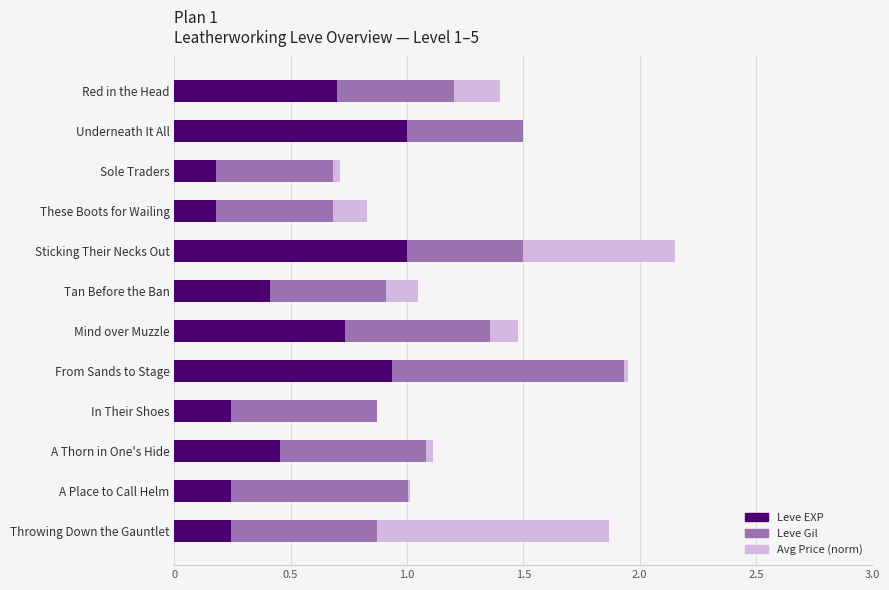

The value of Leve EXP at Red in the Head is 1.0. True or false?

False